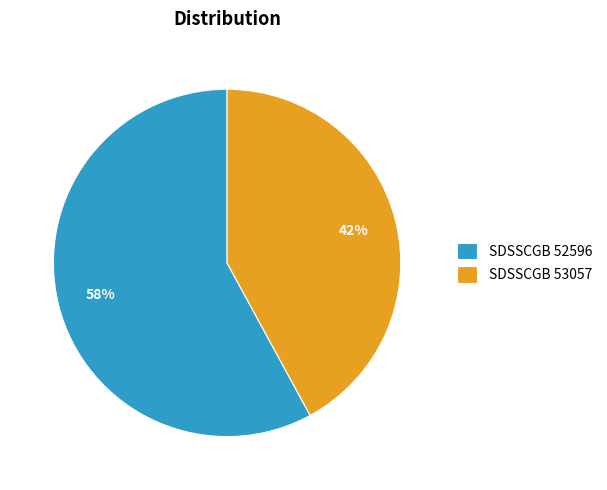

To the nearest percent, what is the difference between the largest and smallest slice percentages?

16%